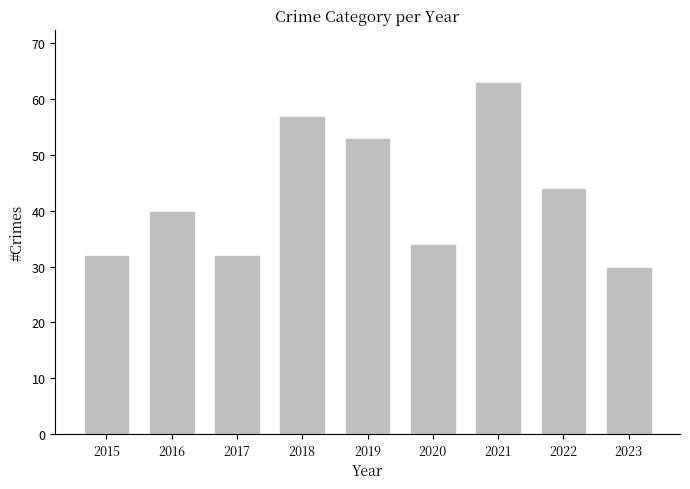

What is the difference between the values at 2019 and 2018?

4